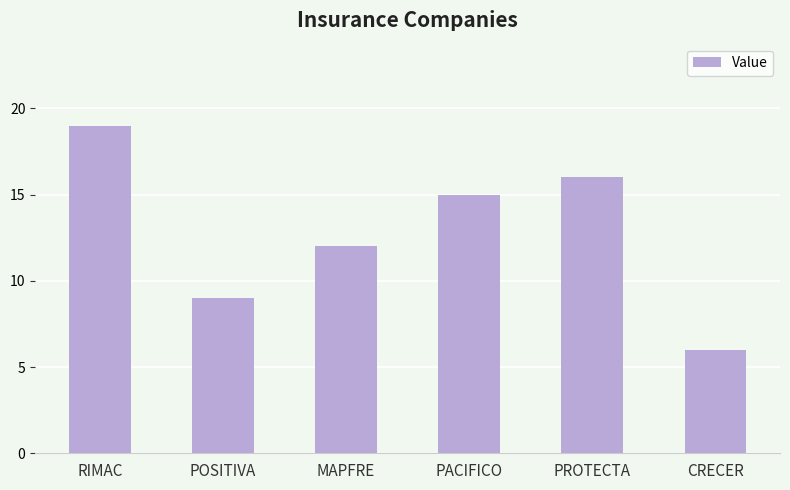

The chart shows a value of 8 at PACIFICO. True or false?

False